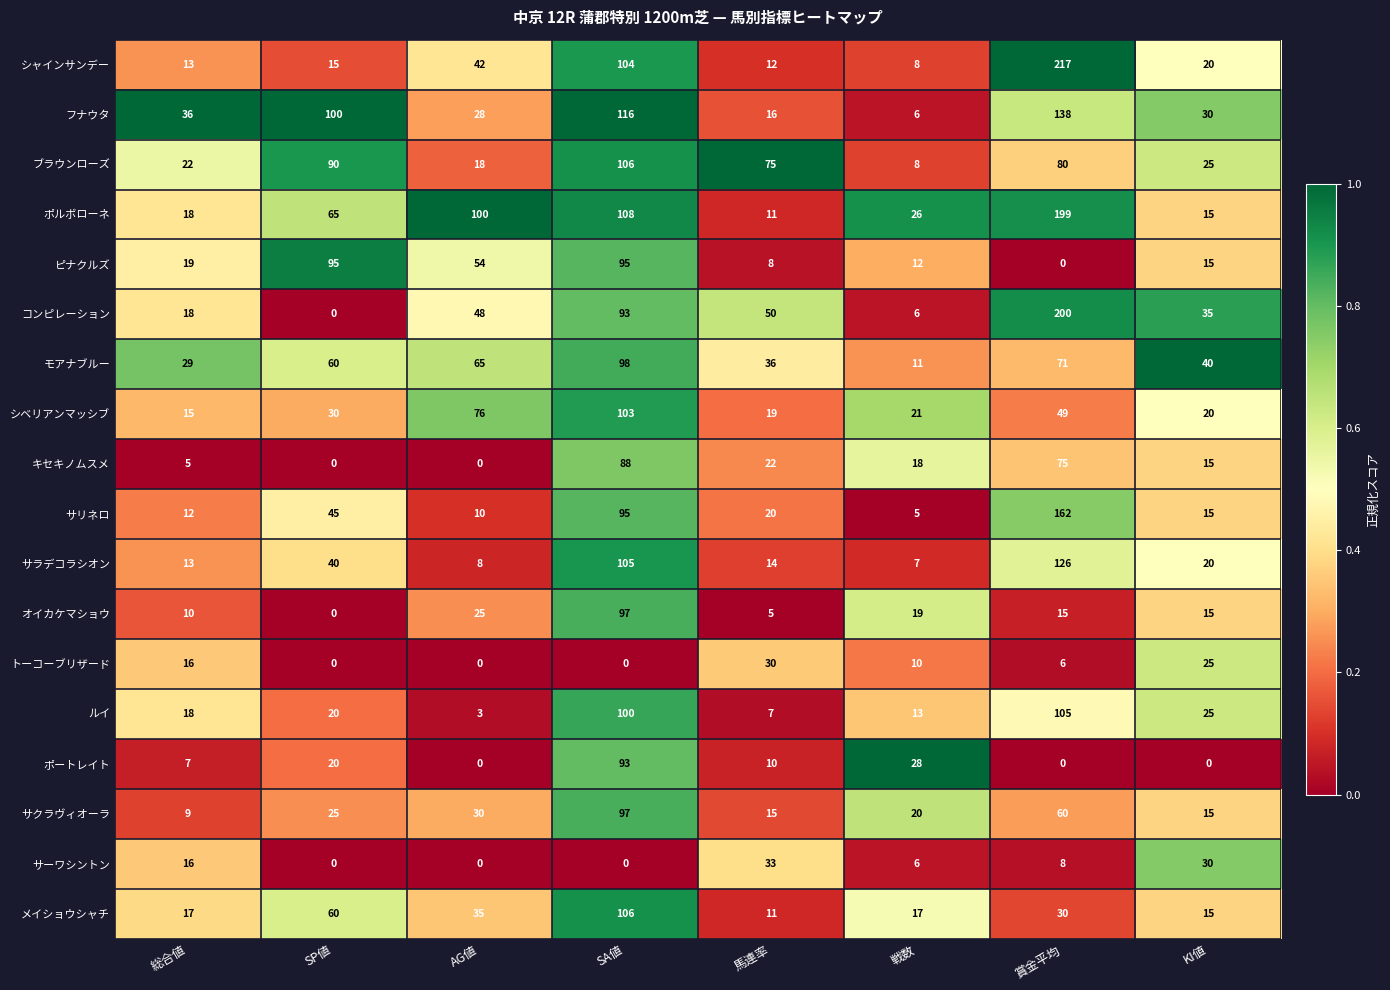

List the labels in order of サラデコラシオン value, smallest first.

戦数, AG値, 総合値, 馬連率, KI値, SP値, SA値, 賞金平均